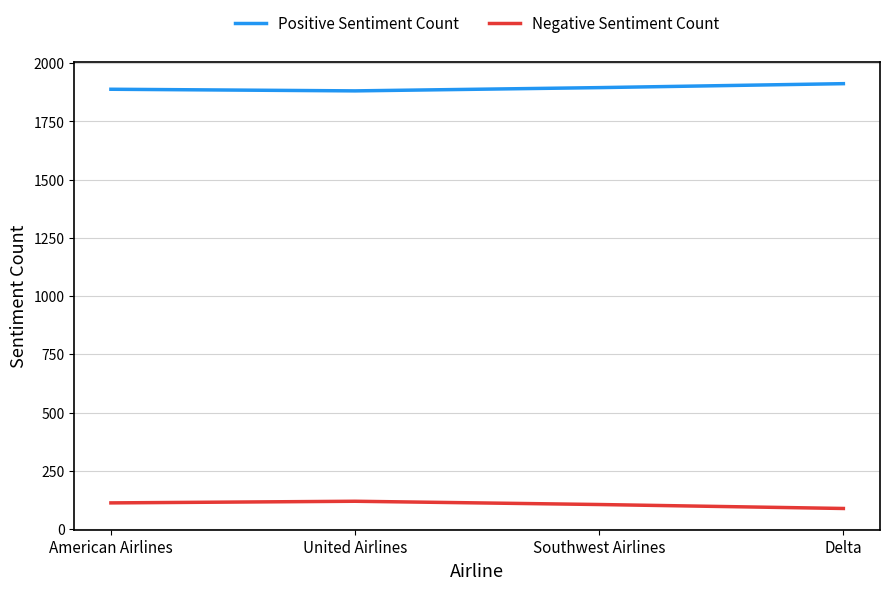

Does the chart display data point markers on the line(s)?

No